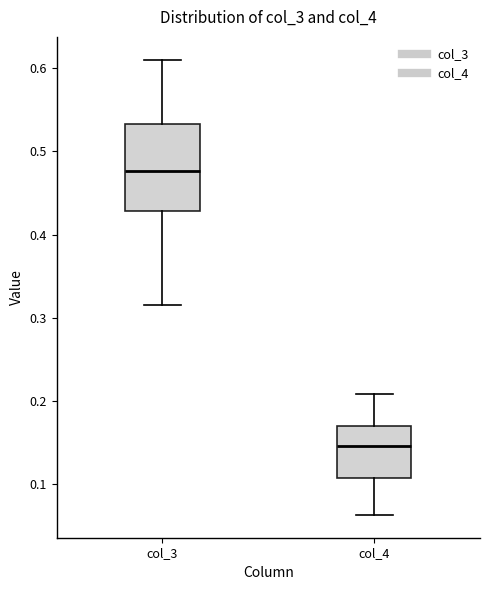

Which box is the tallest, from its lower edge to its upper edge?

col_3